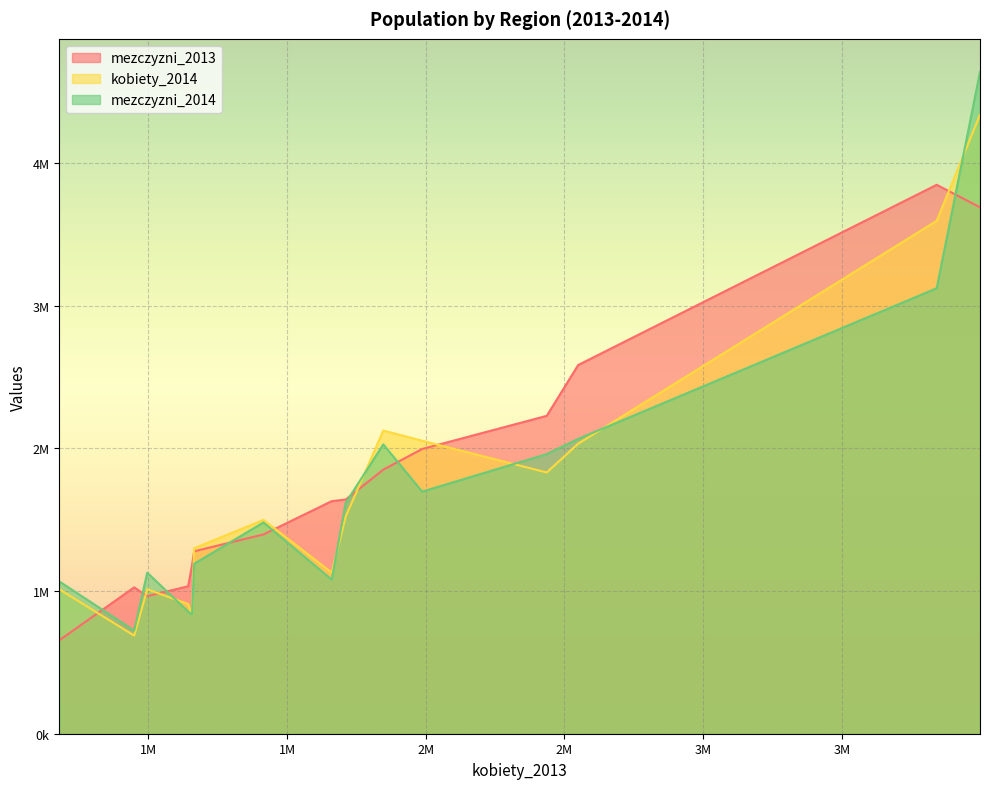

At how many categories does at least one series exceed 2216821?

4